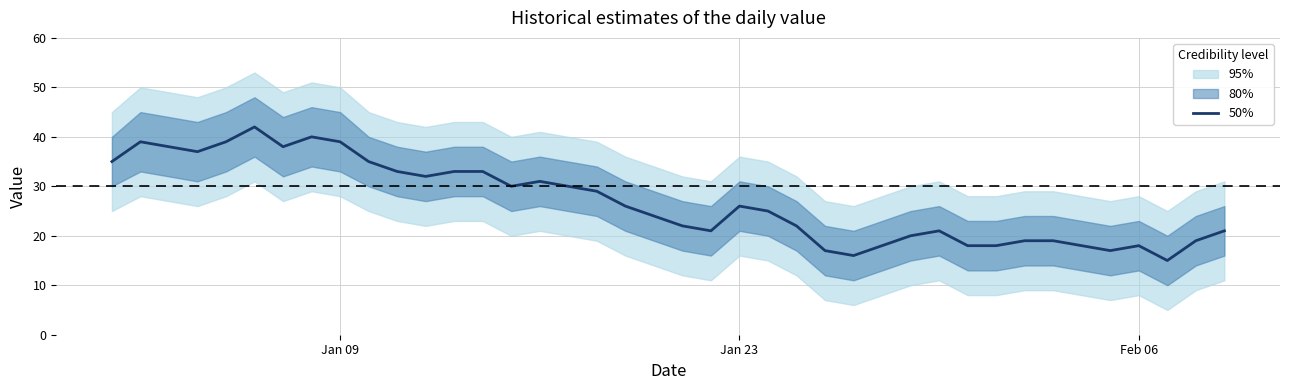

What is the maximum value for 50%?

42